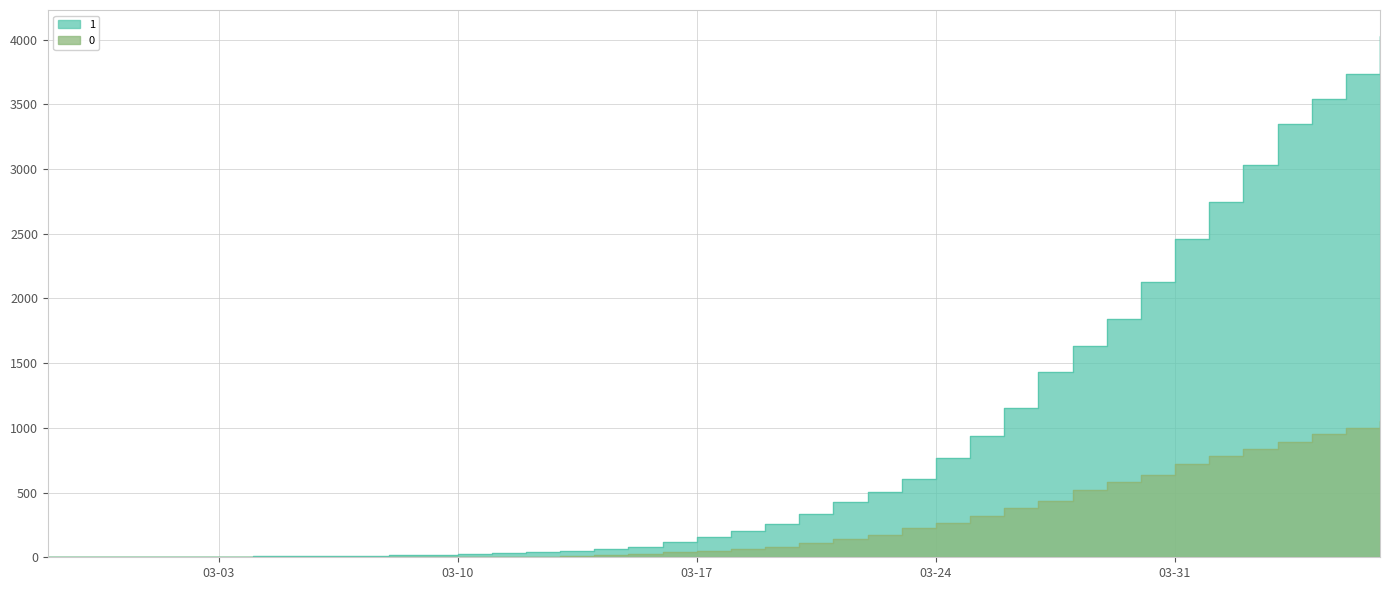

At which label does 0 reach its peak?

2020-04-06